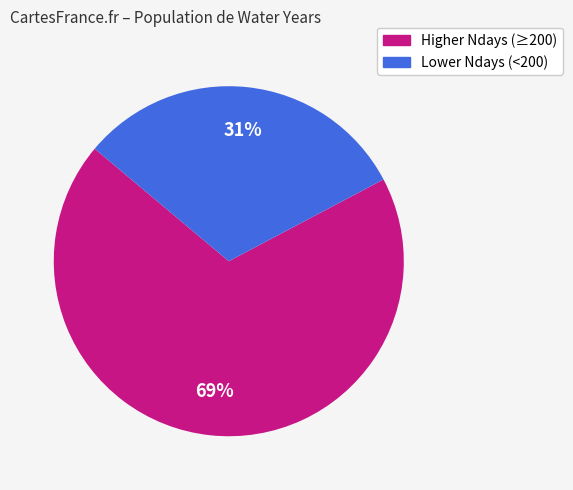

How many segments does this pie chart have?

2